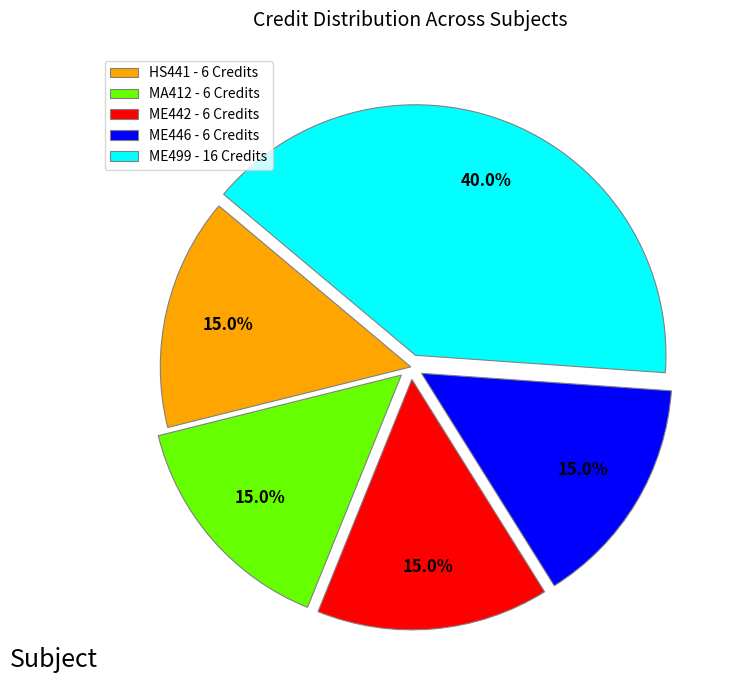

What percentage do ME446 - 6 Credits and ME442 - 6 Credits together represent?

30.0%